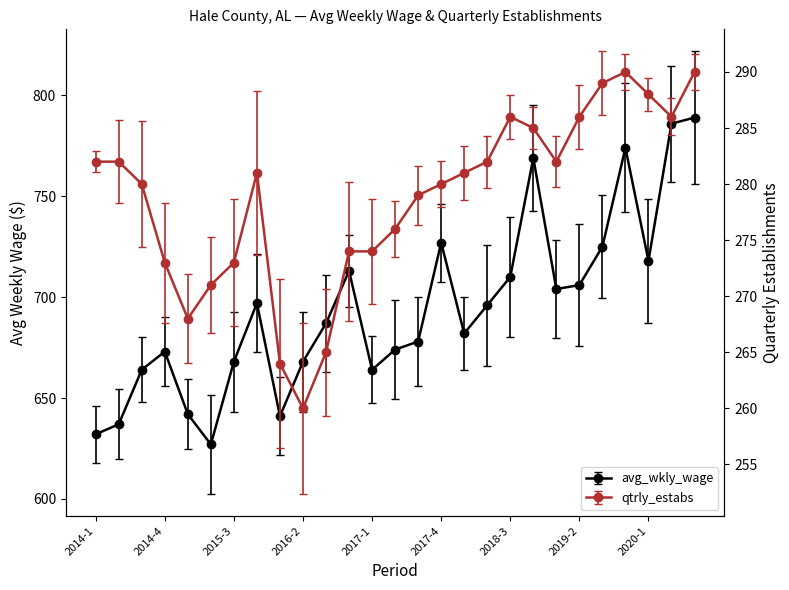

What is the total value across all series at 2014-3?

944